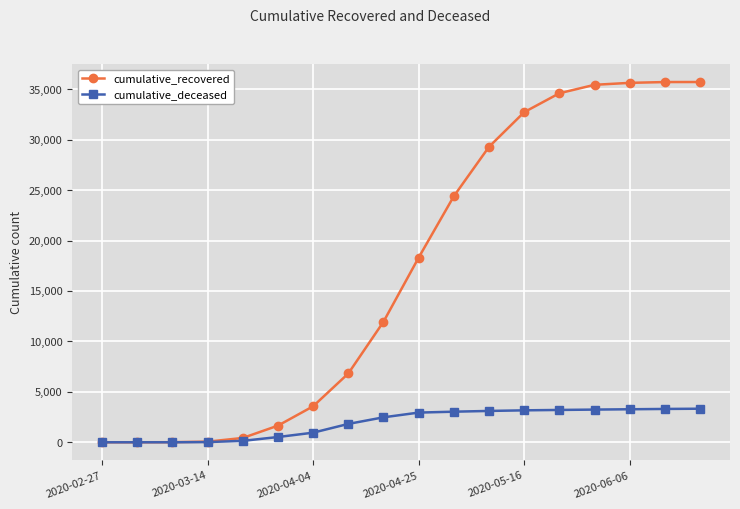

Which series has the widest spread of values?

cumulative_recovered